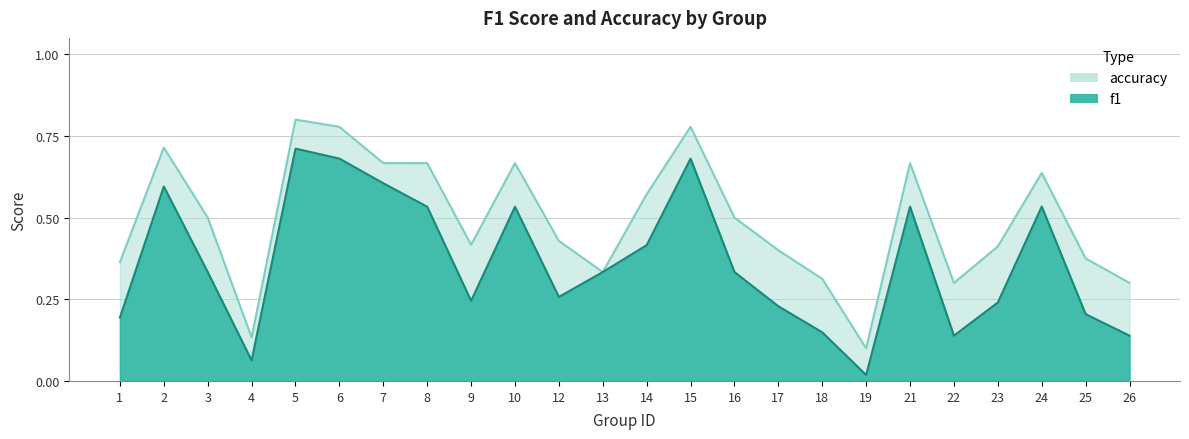

What is the spread (max minus min) of values at 16?

0.2